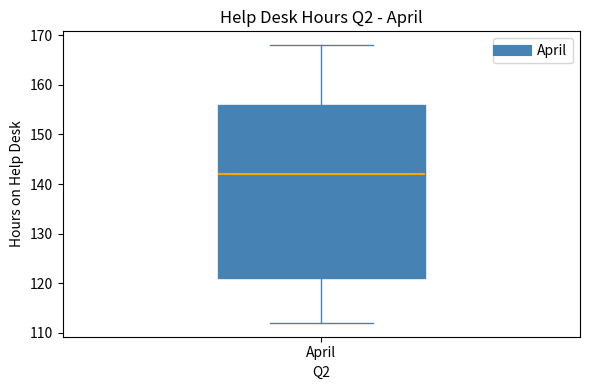

Transcribe this box plot: give where the median line is, the range the box spans, and where the two whiskers end, as read against the y-axis. The values are not printed on the chart, so give them approximately, as read against the axis.

median 142, box 121 to 156, whiskers 112 to 168